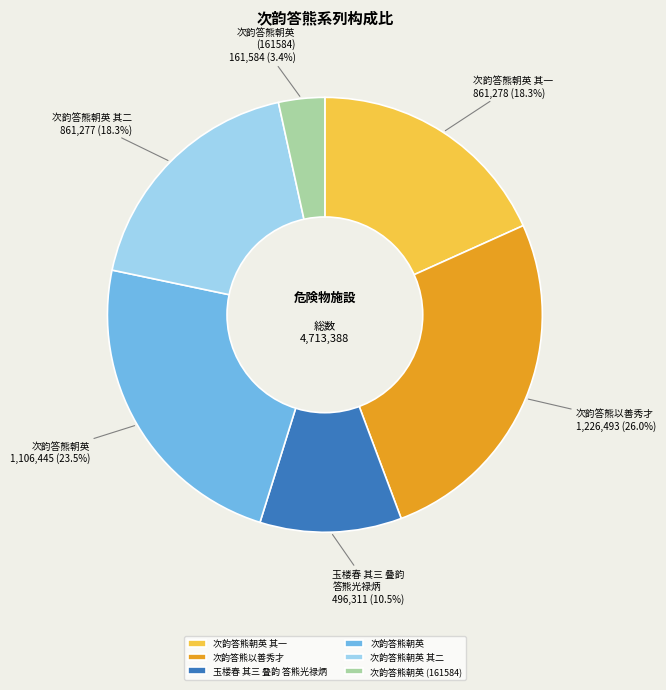

To the nearest percent, what is the combined percentage of 次韵答熊朝英 其一 and 次韵答熊朝英 其二?

37%